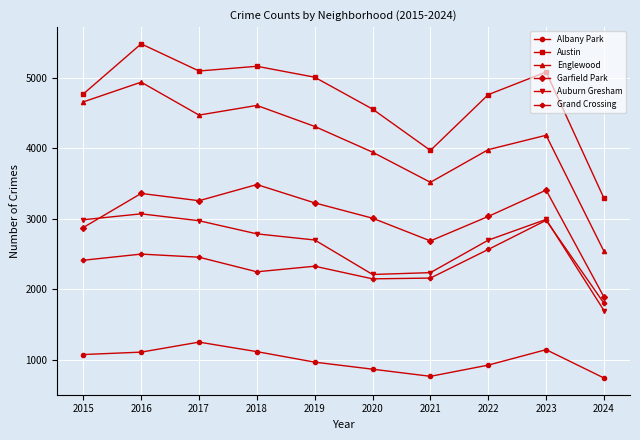

What is the approximate value of Auburn Gresham at 2019?

2700